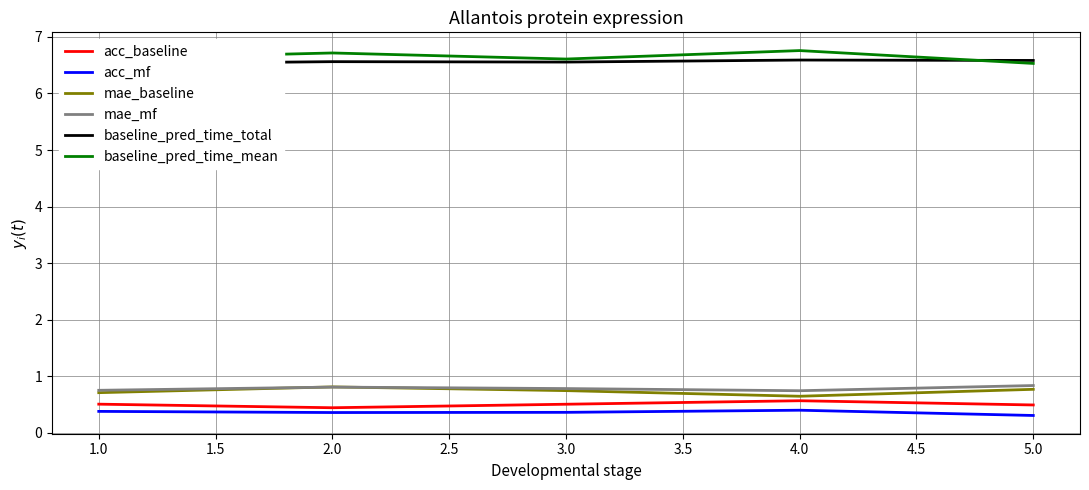

True or false: mae_baseline and mae_mf cross at least once.

True